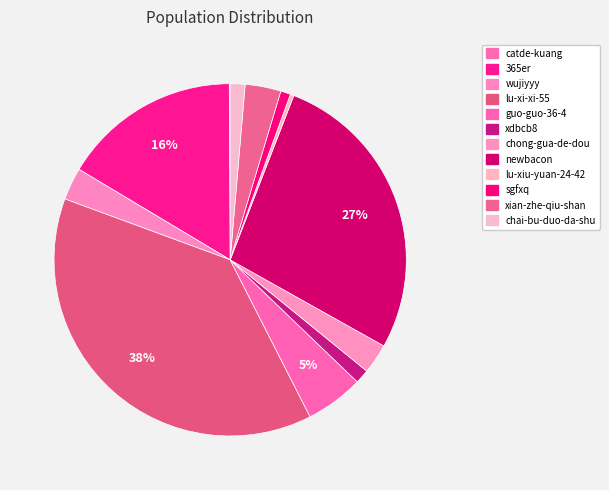

Rank the categories by value from highest to lowest.

lu-xi-xi-55, newbacon, 365er, guo-guo-36-4, xian-zhe-qiu-shan, wujiyyy, chong-gua-de-dou, chai-bu-duo-da-shu, xdbcb8, sgfxq, lu-xiu-yuan-24-42, catde-kuang